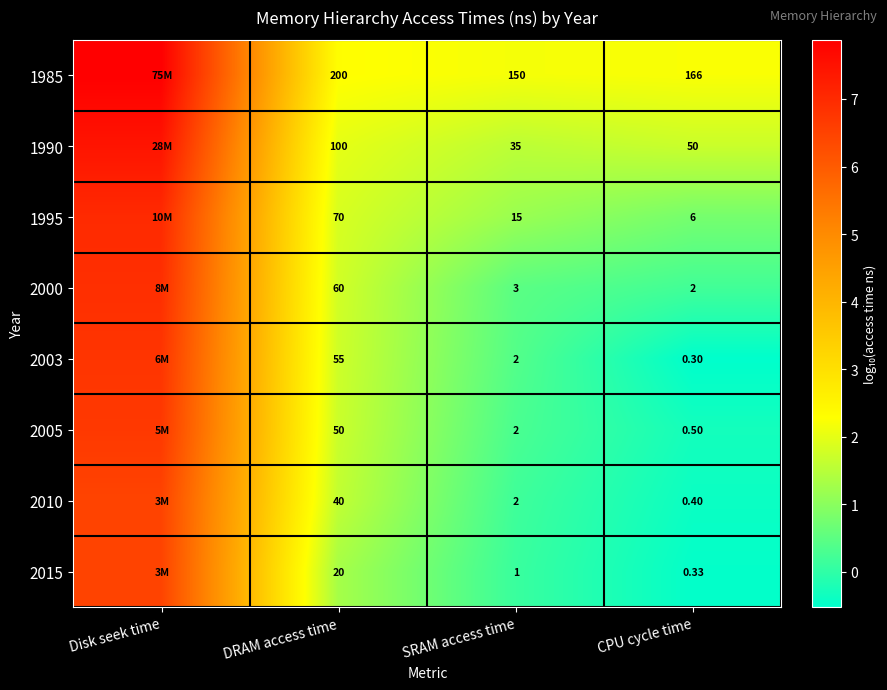

True or false: 1985 has a value of 0.9 at CPU cycle time.

False